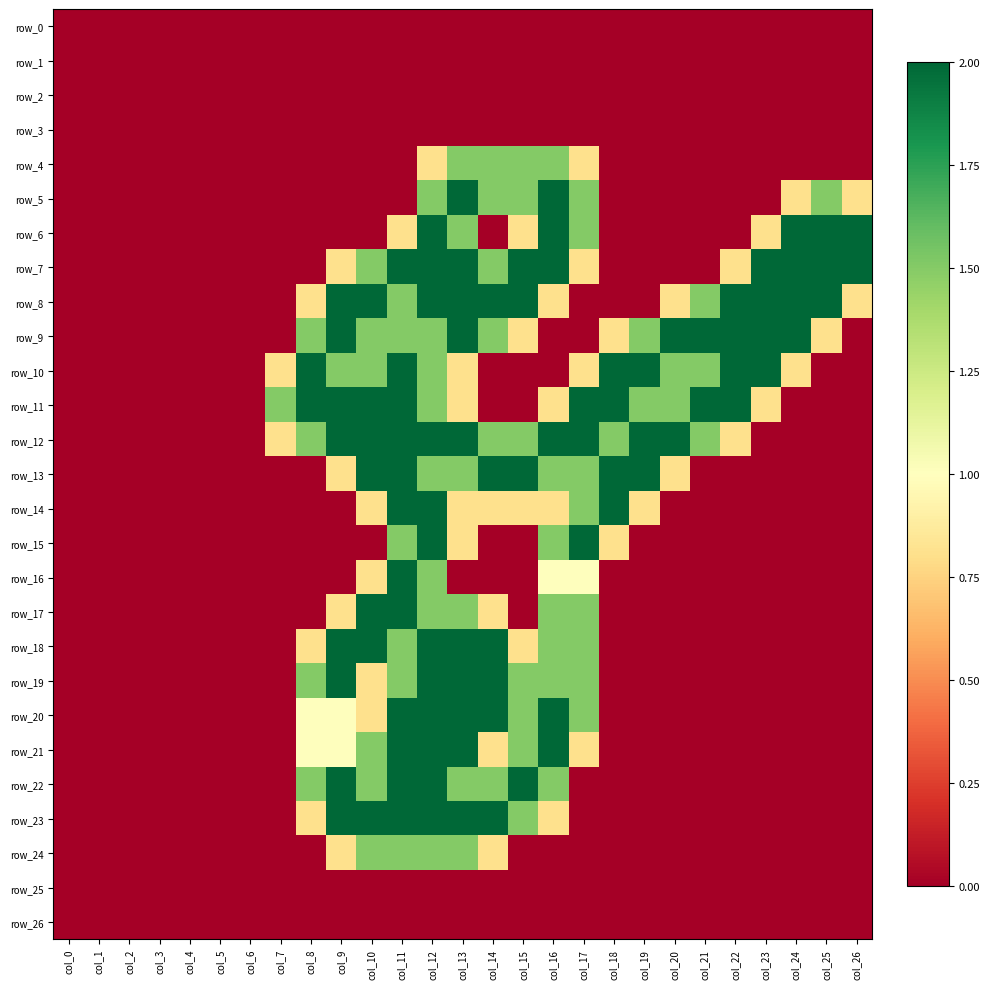

At how many categories does at least one series exceed 0?

20